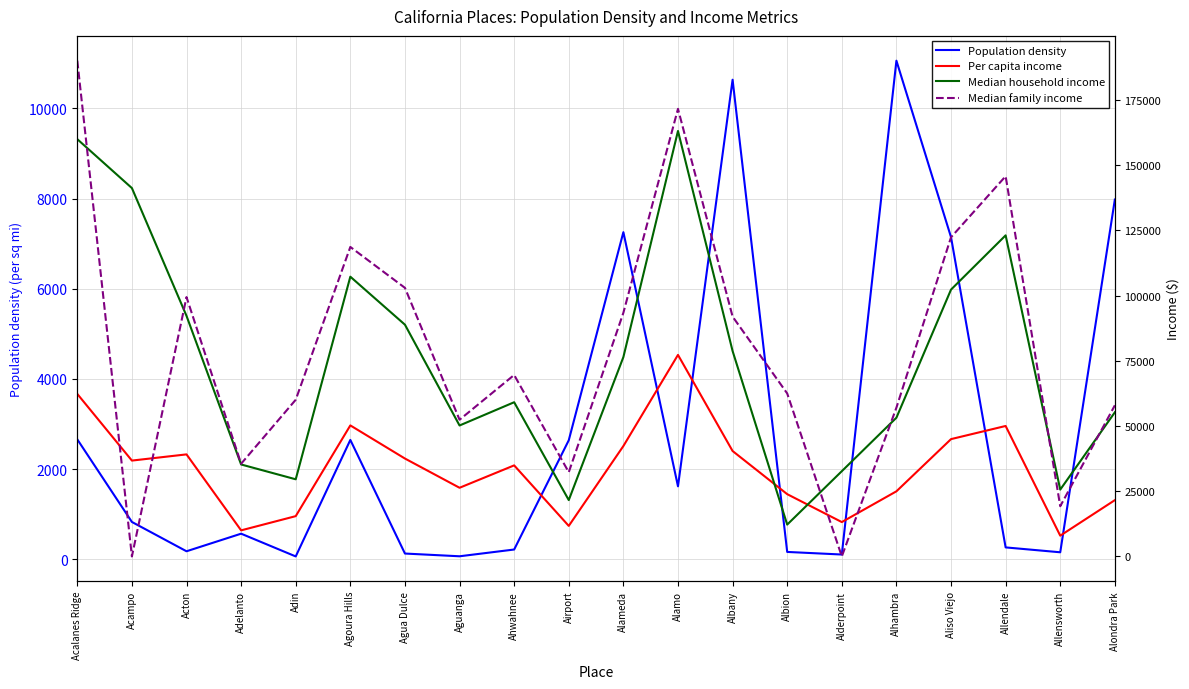

What are all the series names shown in the legend?

Population density, Per capita income, Median household income, Median family income